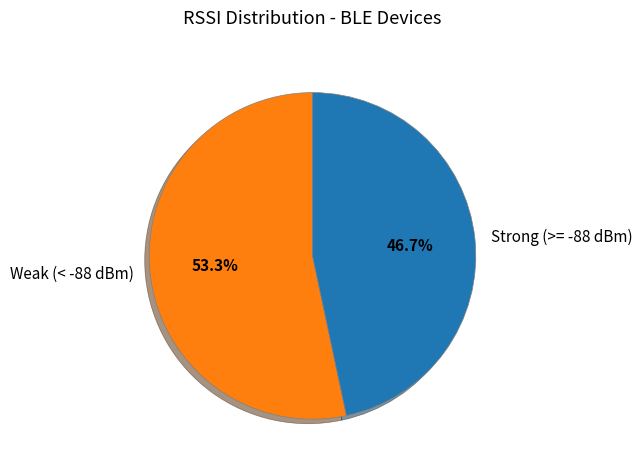

Rank the categories by value from lowest to highest.

Strong (>= -88 dBm), Weak (< -88 dBm)